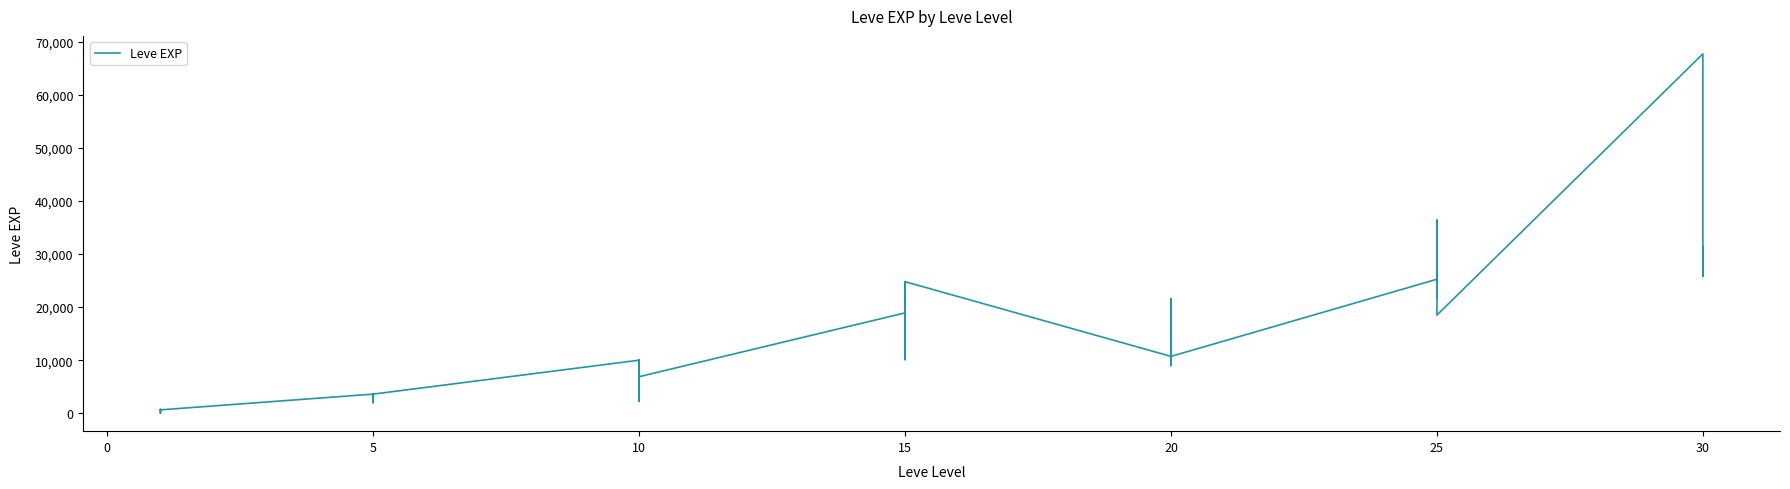

Reading right to left, list all the values displayed in this chart.

25900	31330	25900	67730	18490	36390	25250	21830	25250	25250	10710	8990	21600	18290	12960	10710	24790	13040	10100	24790	13040	18910	6880	9990	2230	7880	7880	9990	3600	1980	3600	3040	2230	3600	630	630	720	450	1	630